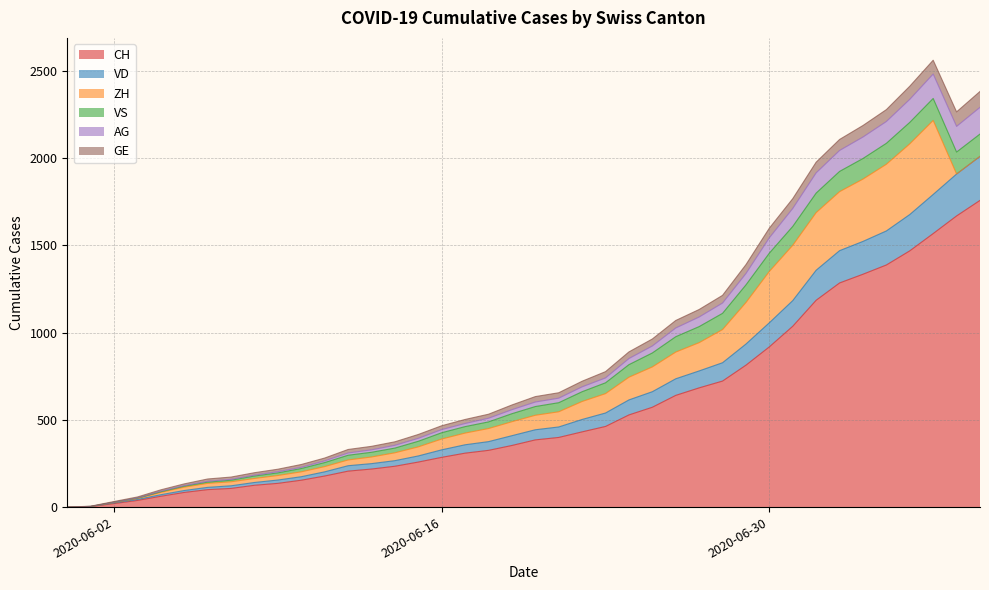

What is the highest value of the CH series?

1757